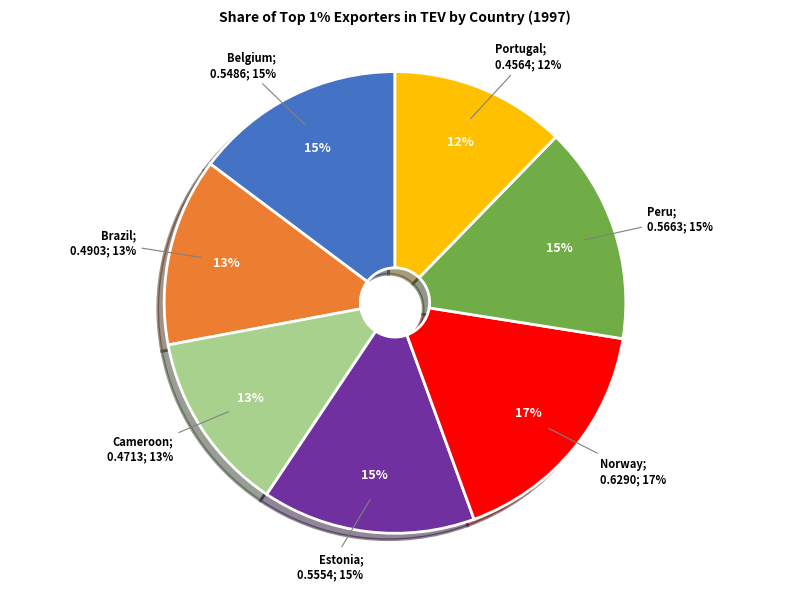

How many slices are in this pie chart?

7